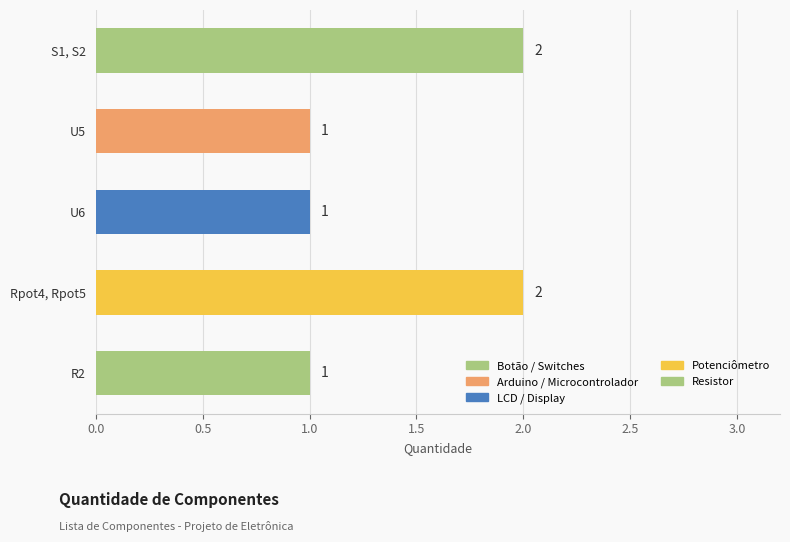

The chart shows a value of 2 at S1, S2. True or false?

True